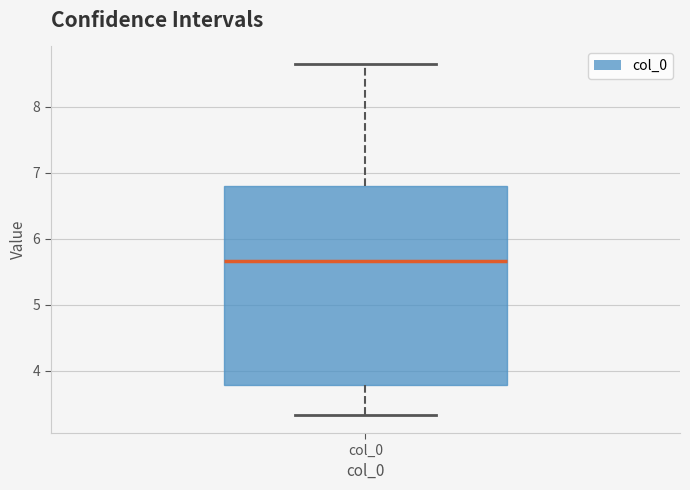

Transcribe this box plot: give where the median line is, the range the box spans, and where the two whiskers end, as read against the y-axis. The values are not printed on the chart, so give them approximately, as read against the axis.

median 5.7, box 3.8 to 6.8, whiskers 3.3 to 8.6